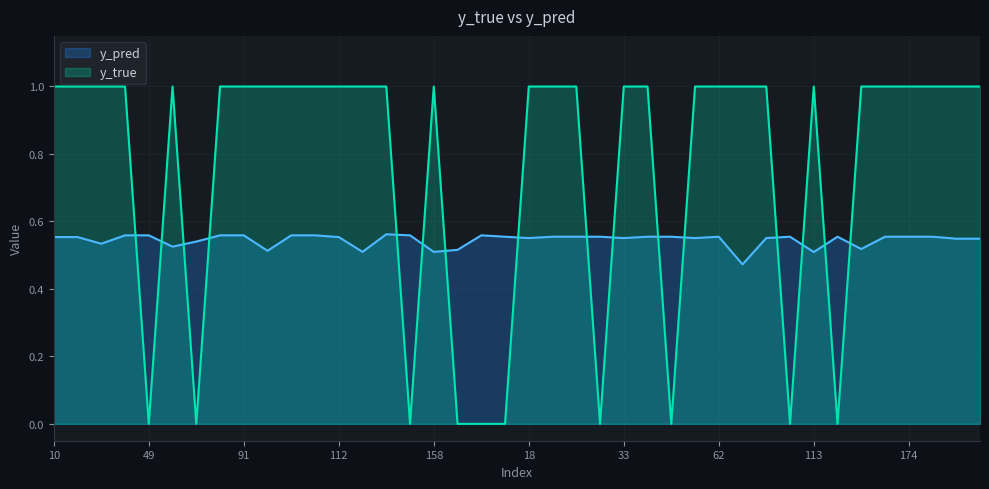

Rank the series at 90 from highest to lowest value.

y_pred, y_true